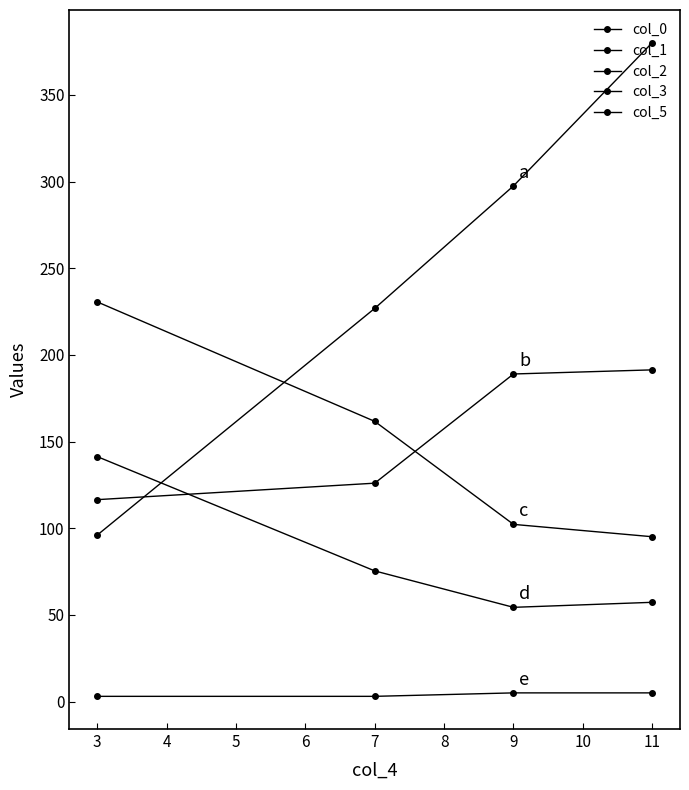

What is the sum of all col_3 values?

328.3